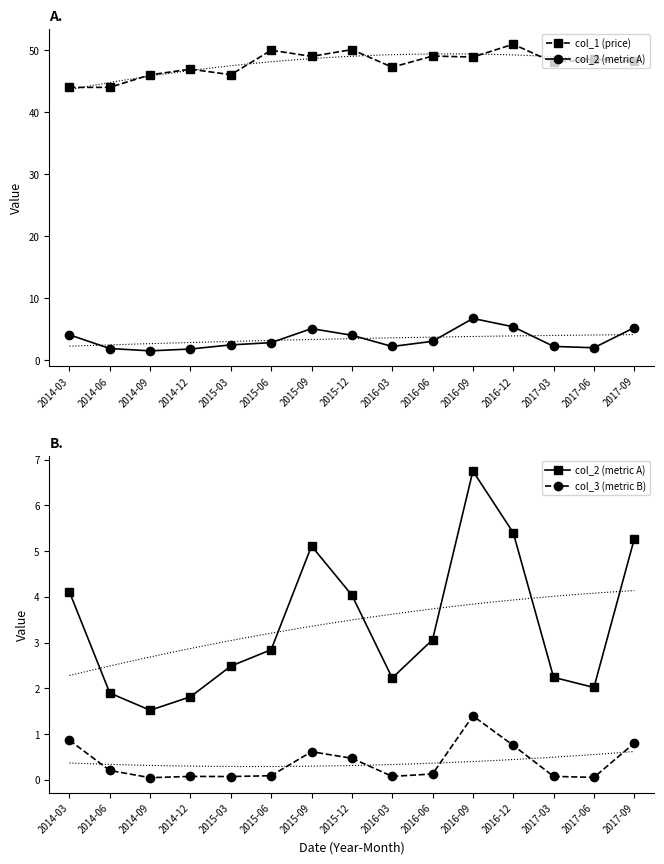

Is the value of col_3 (metric B) at 2015-06 greater than the value of col_1 (price) at 2016-03?

No